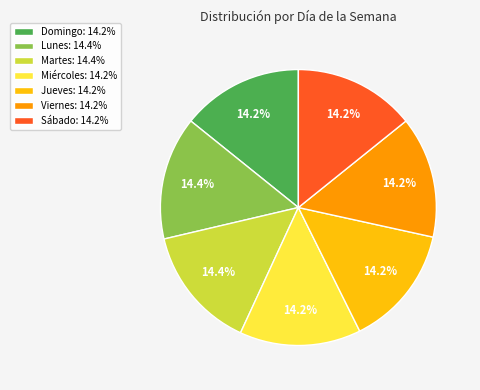

Approximately how many times larger is the value at Miércoles compared to Martes?

1.0